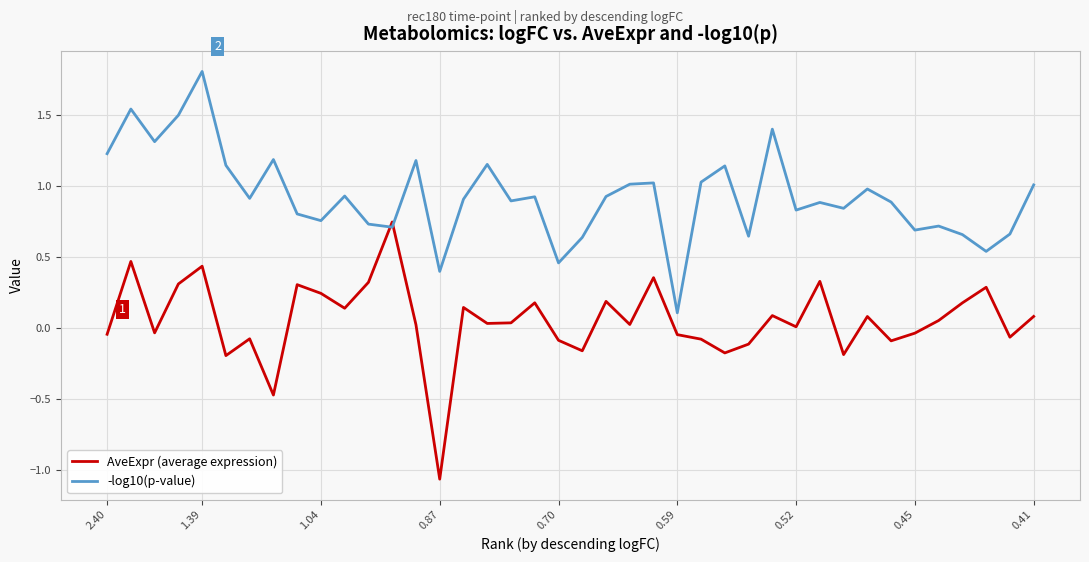

Which series has the largest total across all categories?

-log10(p-value)